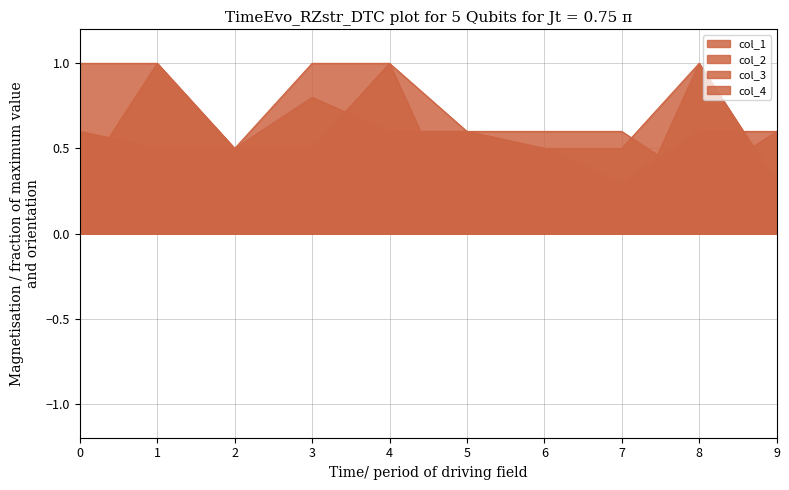

In col_3, how many points are lower than both neighbors (excluding endpoints)?

1